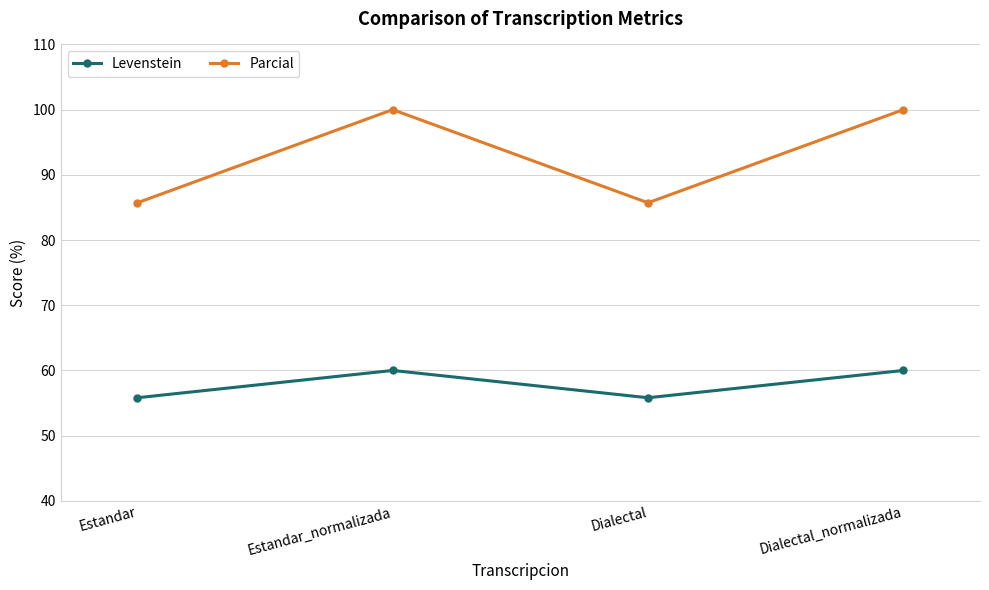

Where is the first local minimum for Parcial?

Dialectal